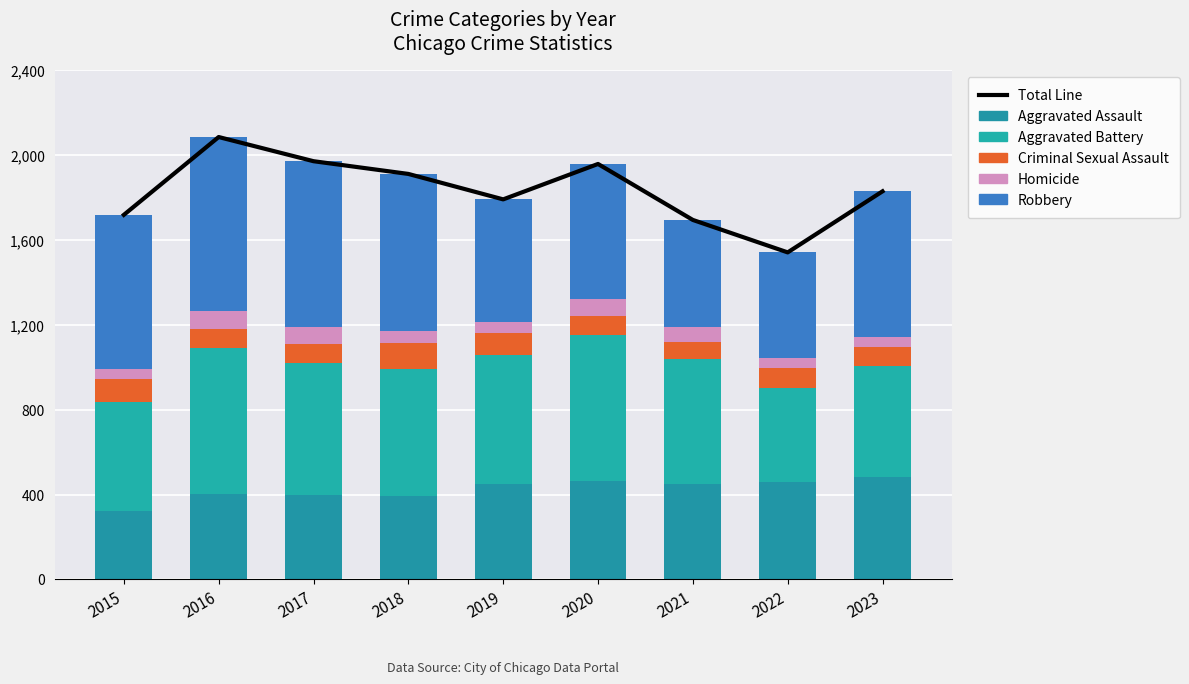

Rank the categories by Robbery value from highest to lowest.

2016, 2017, 2018, 2015, 2023, 2020, 2019, 2021, 2022